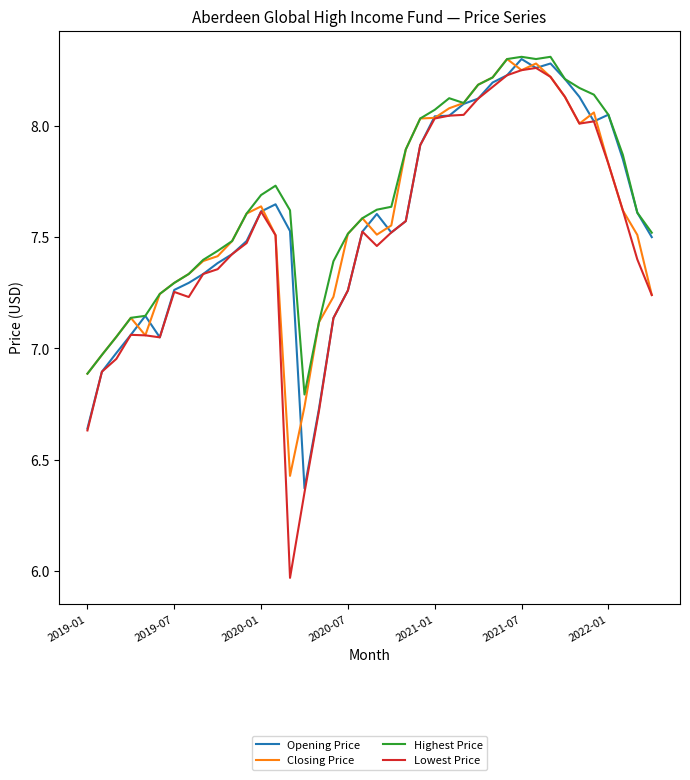

What is the total value across all series at 2021-01?

32.2